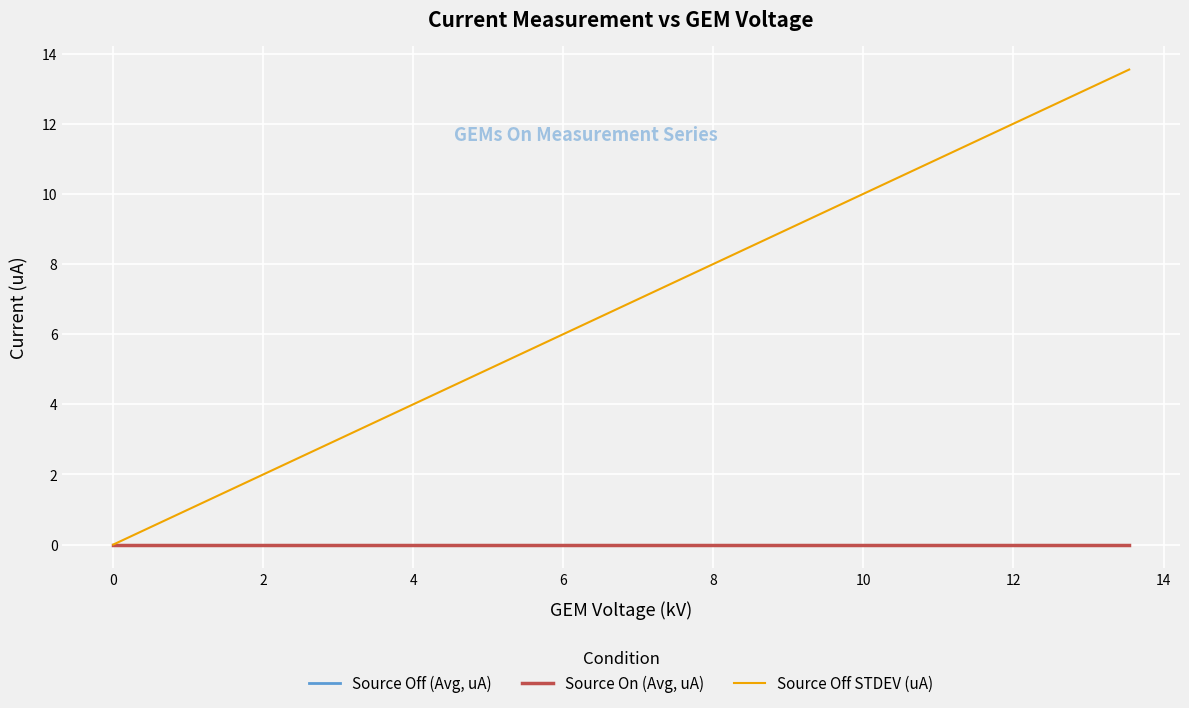

Does the chart display data point markers on the line(s)?

No